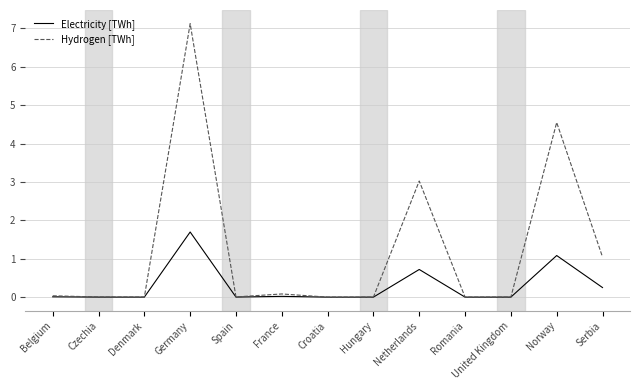

Which series has the largest range (max minus min)?

Hydrogen [TWh]